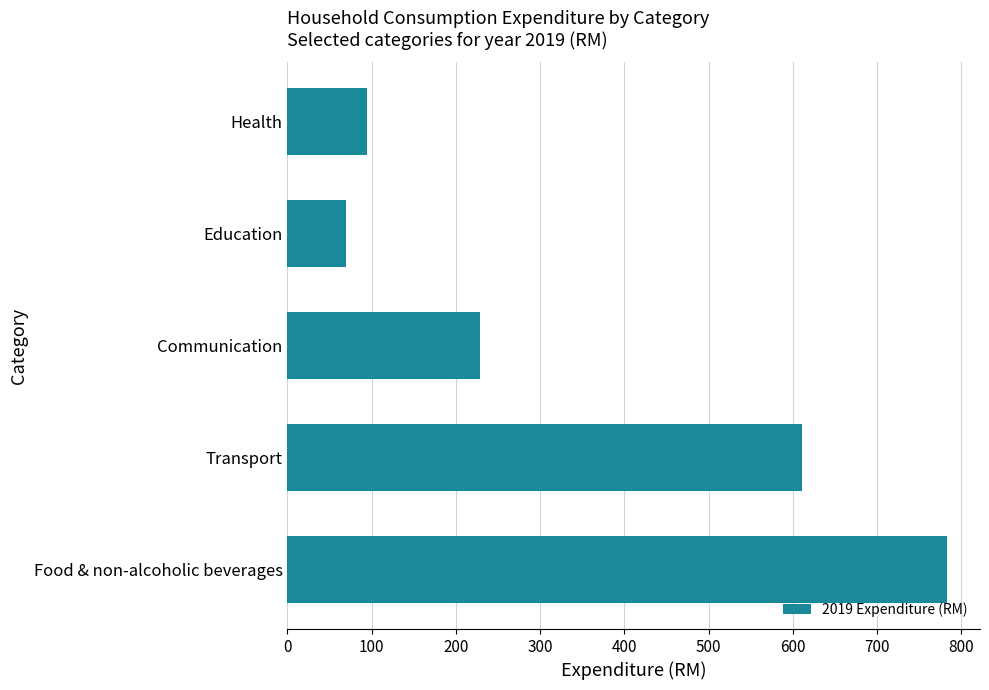

What is the change in value from Food & non-alcoholic beverages to Health?

-688